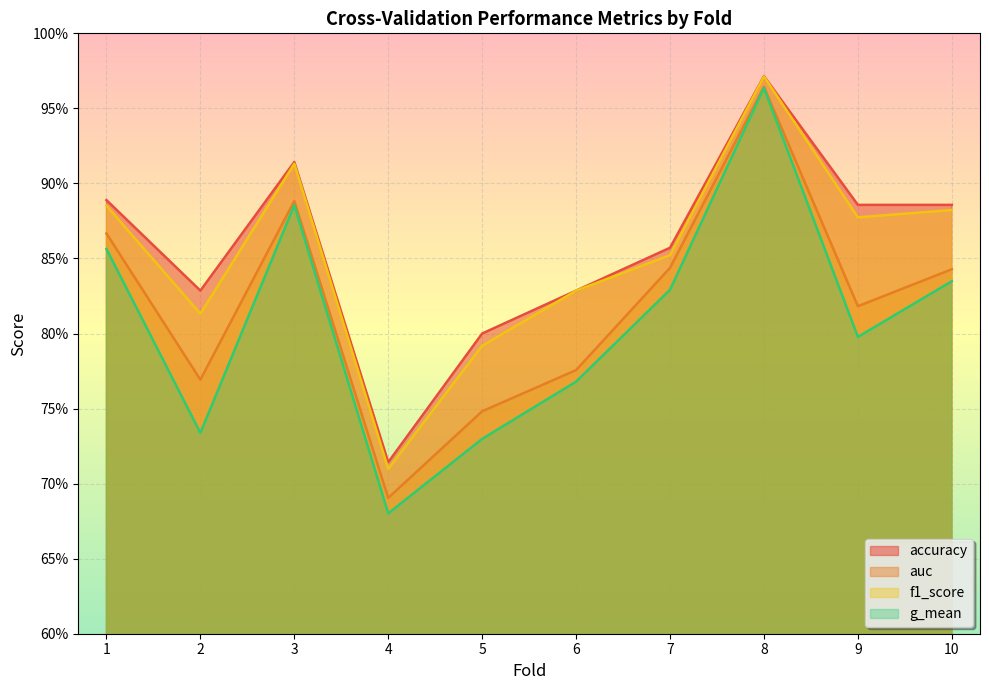

List the labels in order of f1_score value, largest first.

8, 3, 1, 10, 9, 7, 6, 2, 5, 4